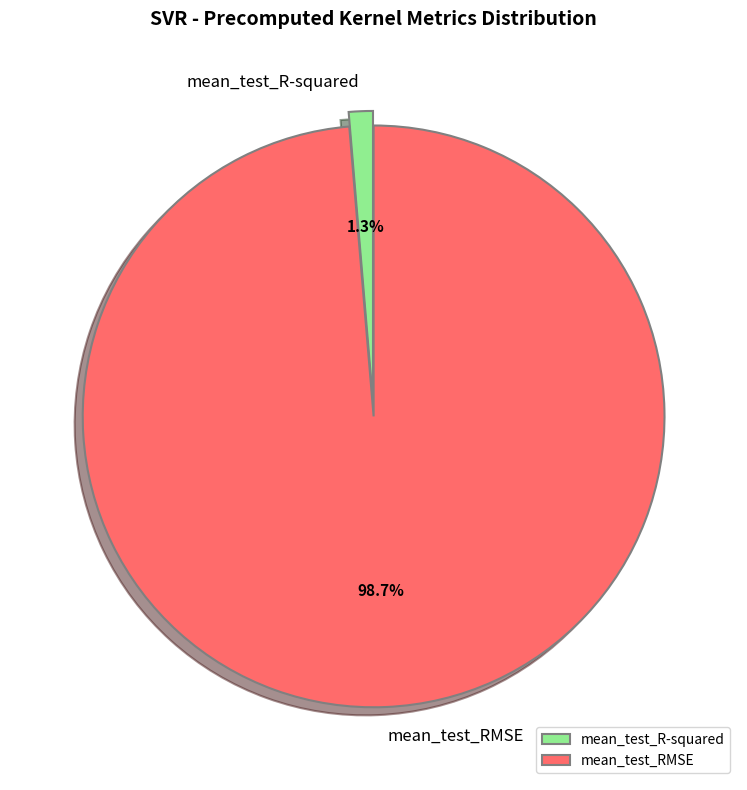

What percentage is NOT represented by mean_test_R-squared?

98.7%